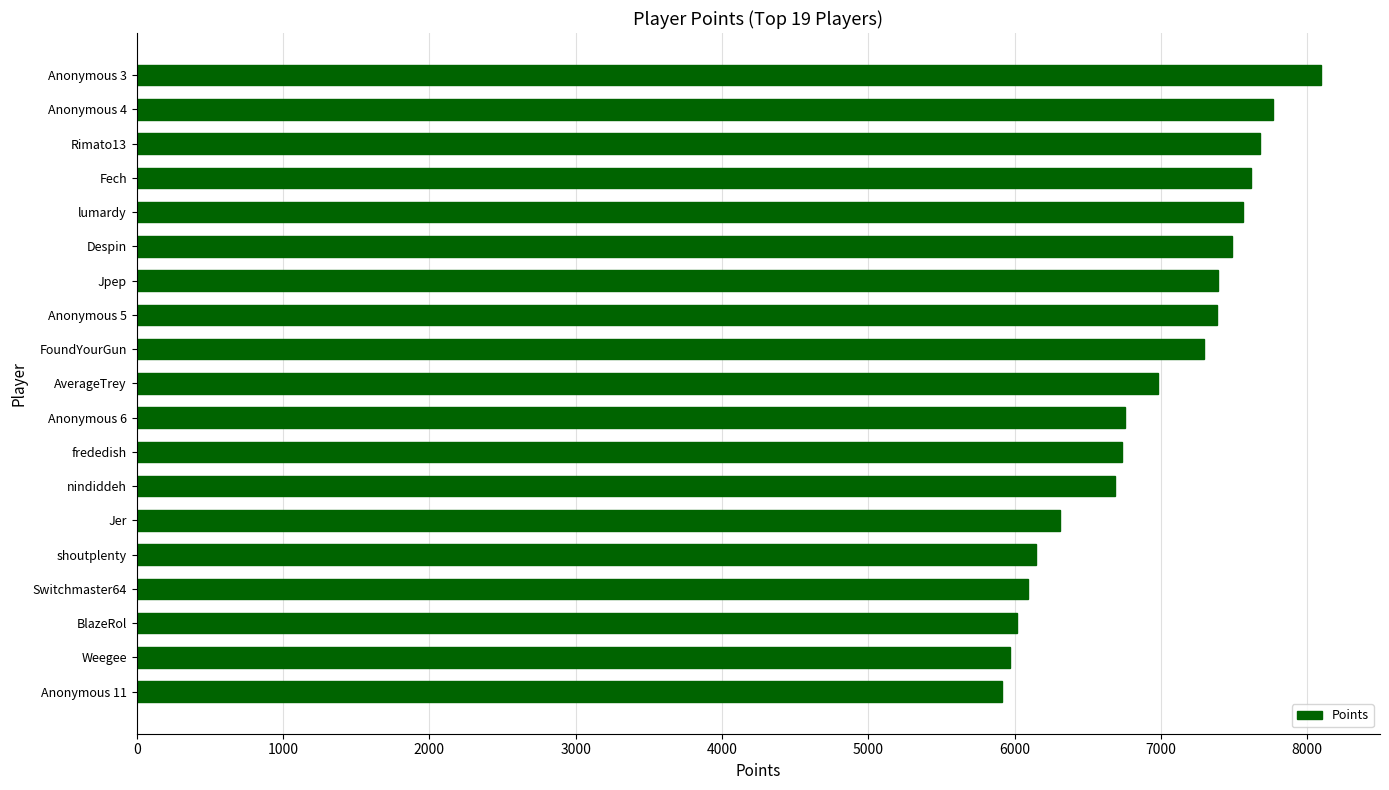

At which category does the chart reach its peak across all series?

Anonymous 3